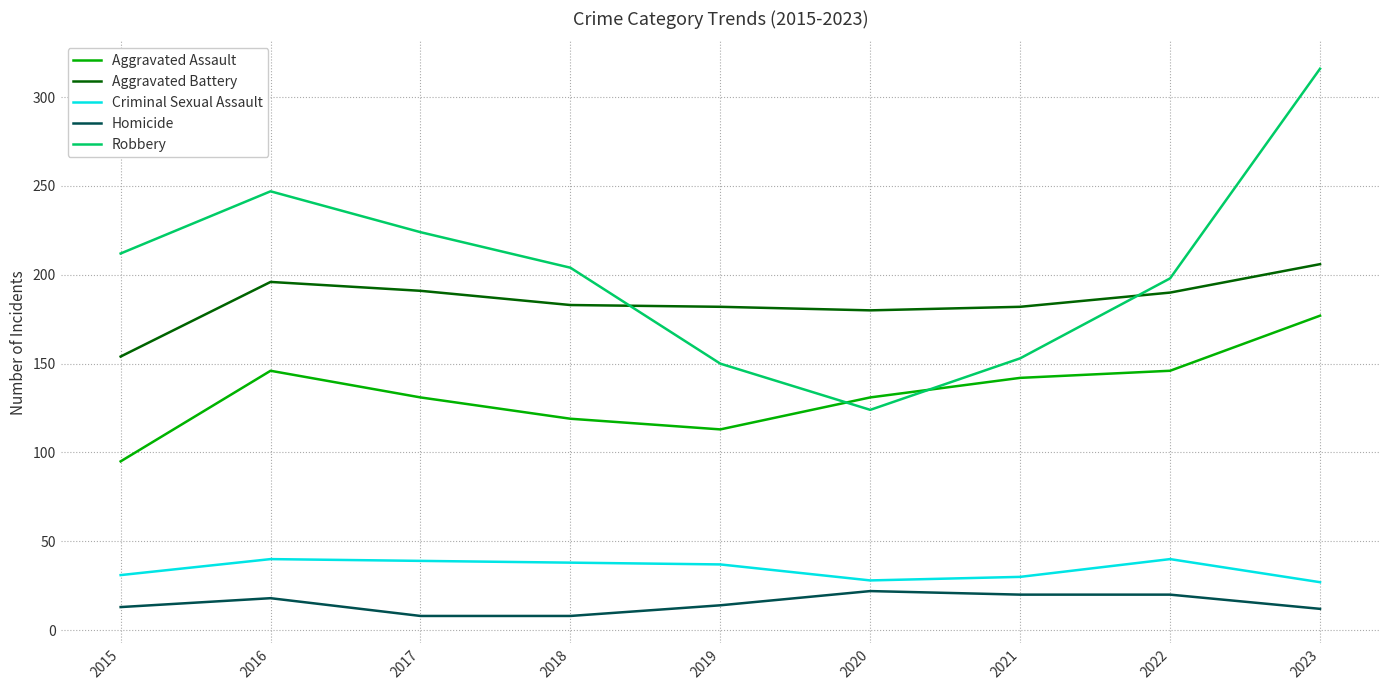

Is the value of Robbery at 2015 greater than the value of Aggravated Battery at 2017?

Yes